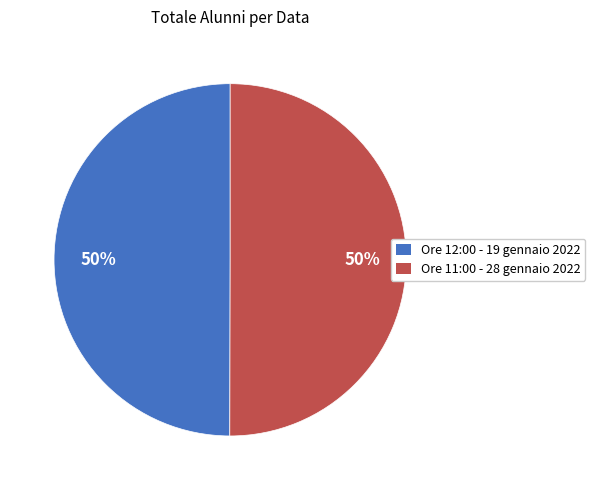

True or false: Ore 11:00 - 28 gennaio 2022 accounts for 50% of the total.

True